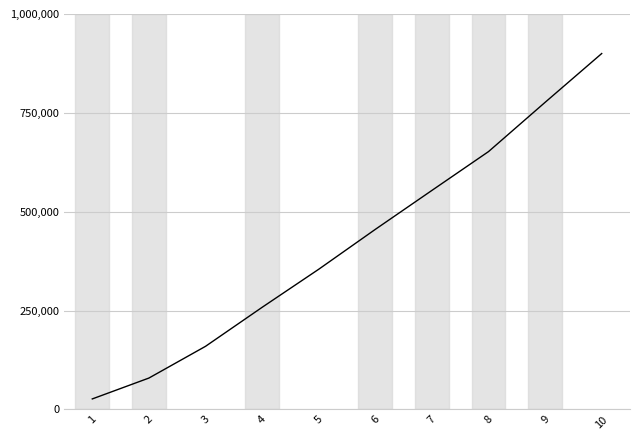

The chart shows a value of 651984.7 at 8. True or false?

True